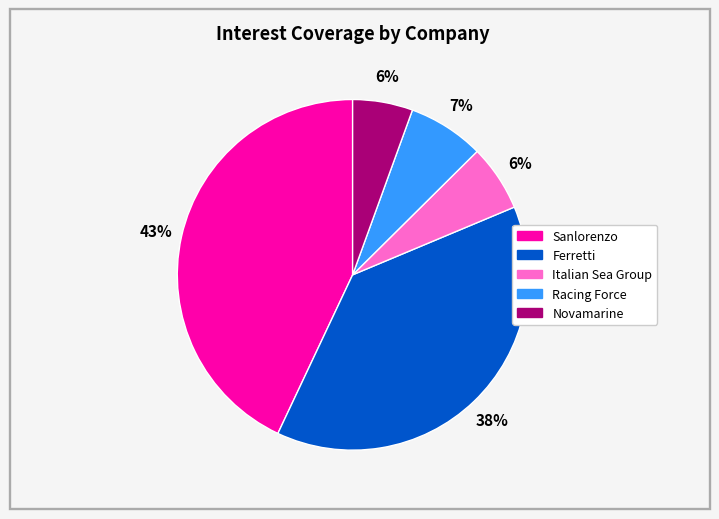

Does any single category account for the majority?

No